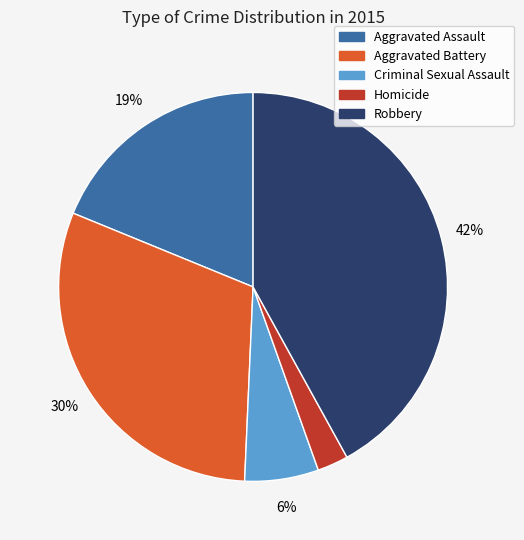

What is the largest slice in the pie chart?

Robbery